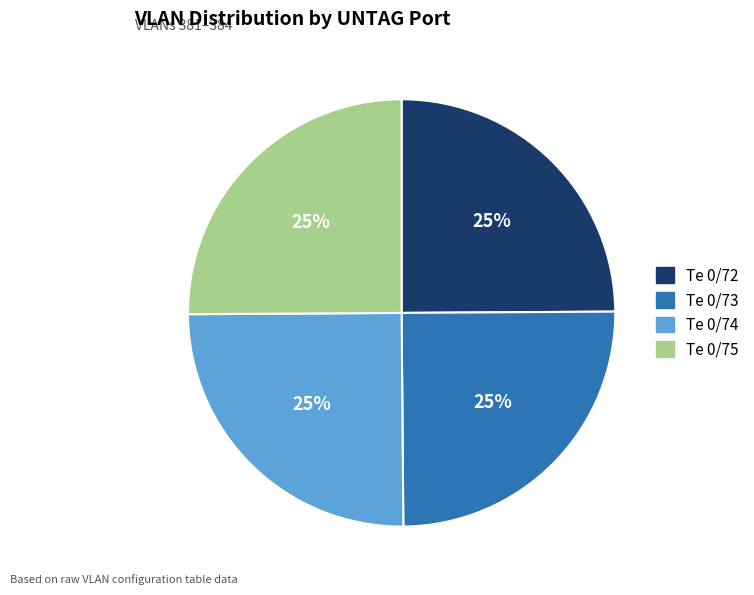

Is there a majority slice in this chart?

No